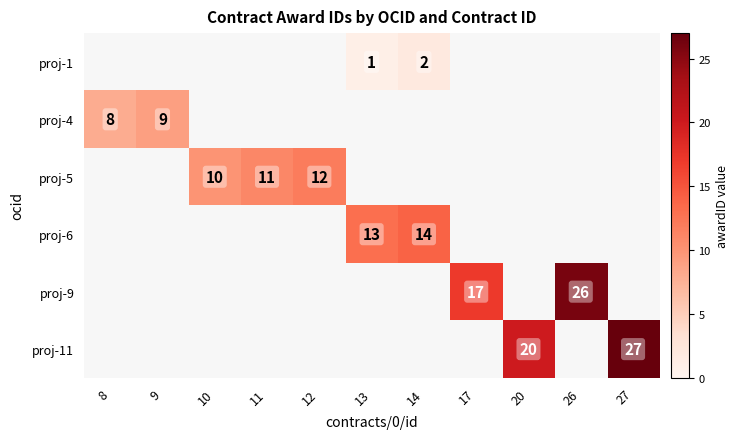

Between 9 and 11, which is larger?

11